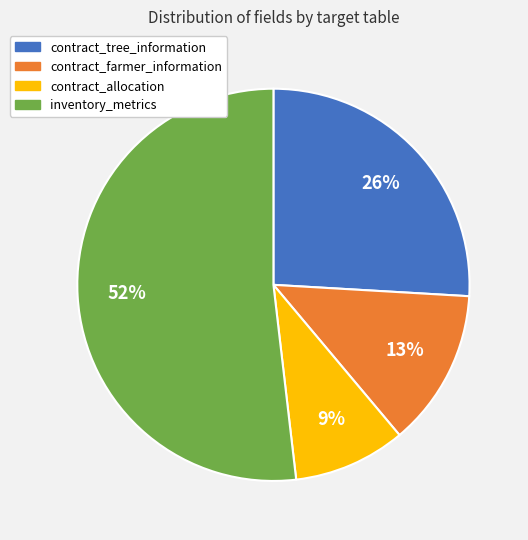

Do contract_allocation and inventory_metrics together represent more than half of the pie?

Yes